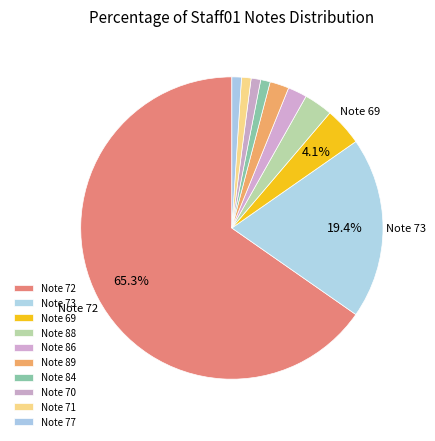

Count the number of slices in the pie.

10